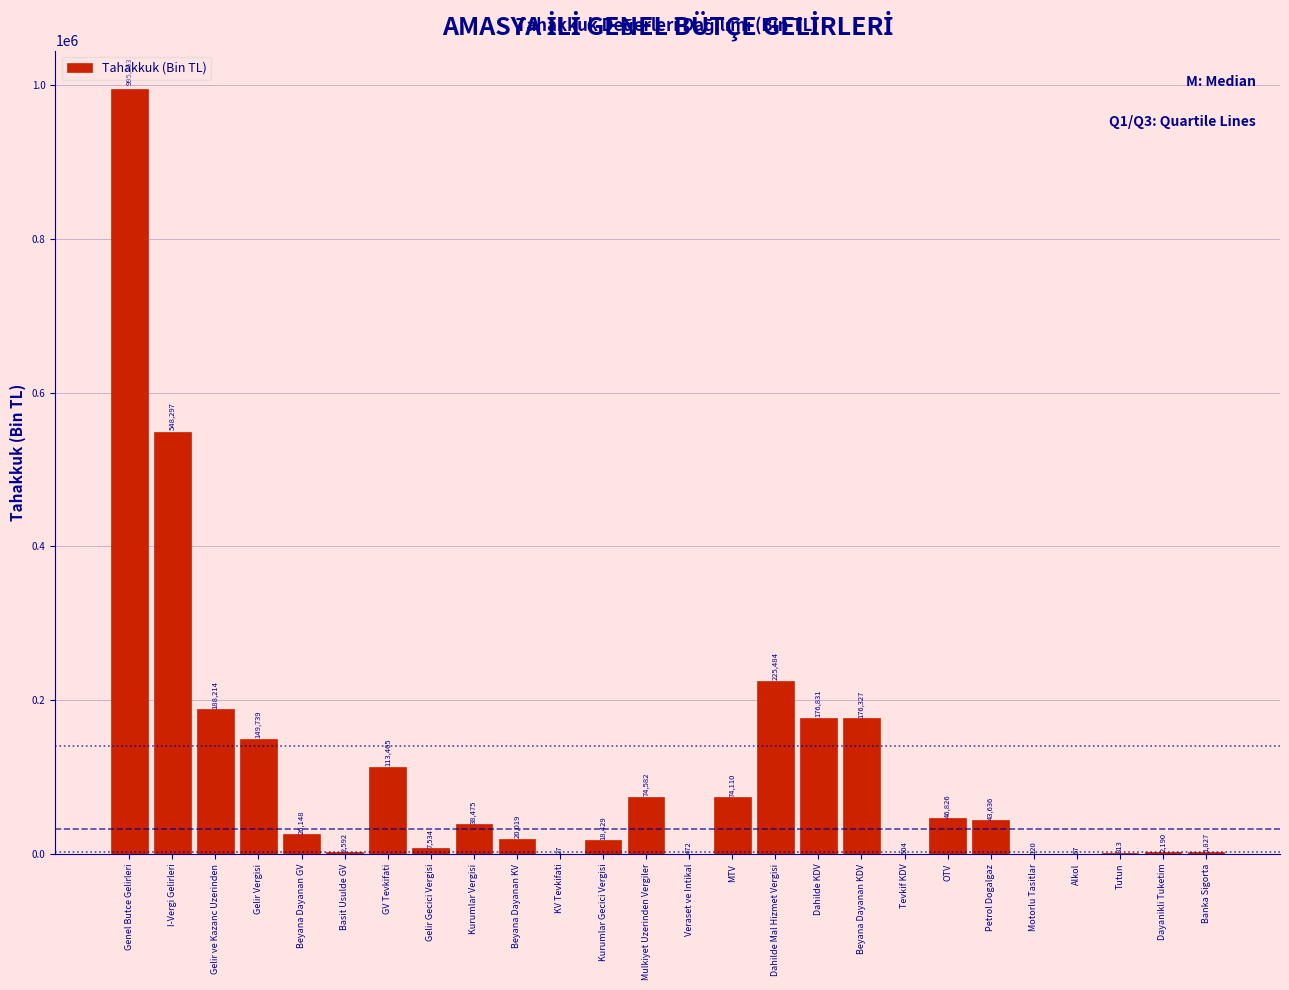

Reading left to right, transcribe all the data shown in this chart.

Genel Butce Gelirleri=995253	I-Vergi Gelirleri=548297	Gelir ve Kazanc Uzerinden=188214	Gelir Vergisi=149739	Beyana Dayanan GV=26148	Basit Usulde GV=2592	GV Tevkifati=113465	Gelir Gecici Vergisi=7534	Kurumlar Vergisi=38475	Beyana Dayanan KV=20019	KV Tevkifati=27	Kurumlar Gecici Vergisi=18429	Mulkiyet Uzerinden Vergiler=74582	Veraset ve Intikal=472	MTV=74110	Dahilde Mal Hizmet Vergisi=225484	Dahilde KDV=176831	Beyana Dayanan KDV=176327	Tevkif KDV=504	OTV=46826	Petrol Dogalgaz=43636	Motorlu Tasitlar=120	Alkol=67	Tutun=813	Dayanikli Tuketim=2190	Banka Sigorta=1827